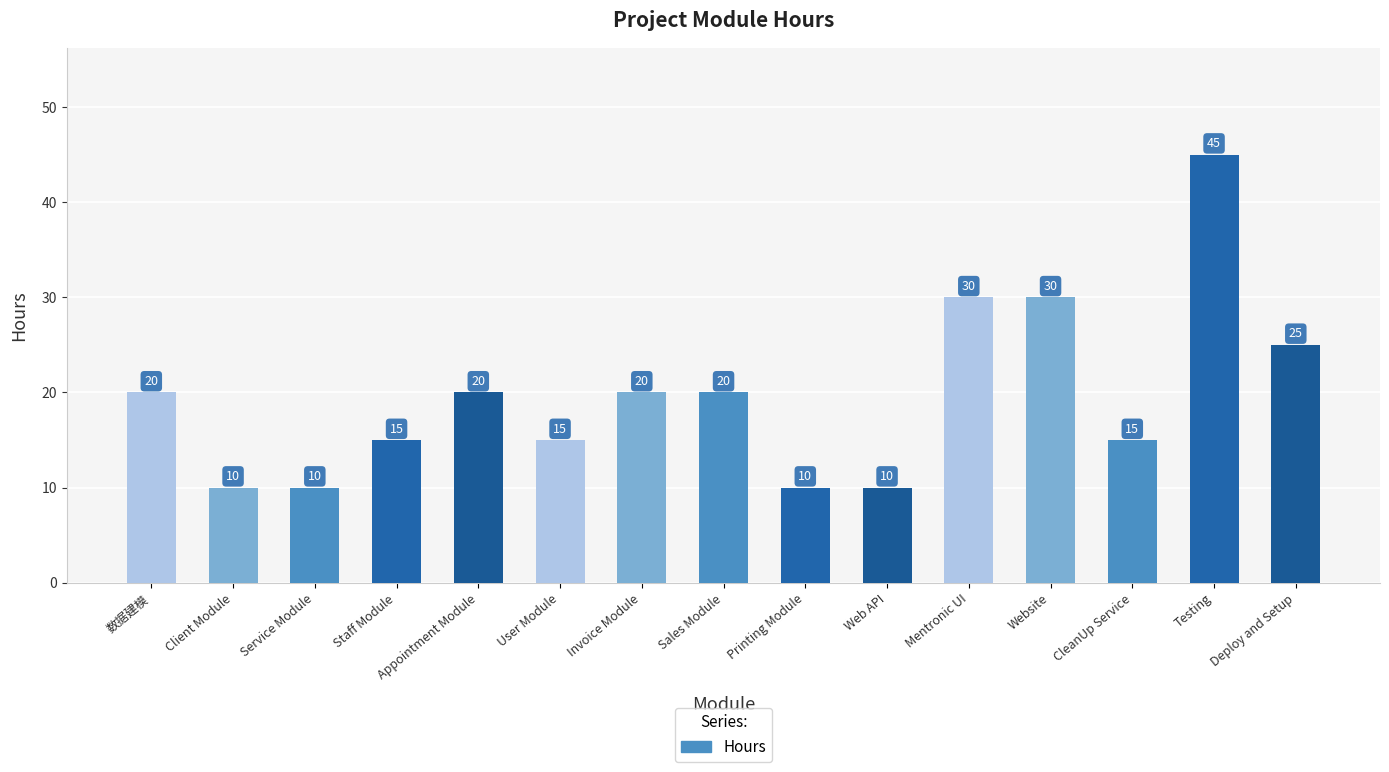

What is the label of the 6th bar from the right?

Web API